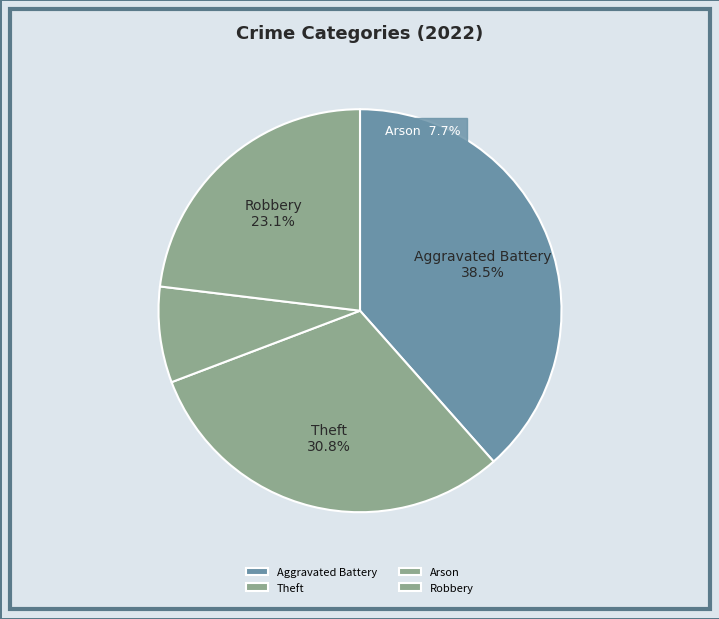

Between Arson and Aggravated Battery, which is larger?

Aggravated Battery